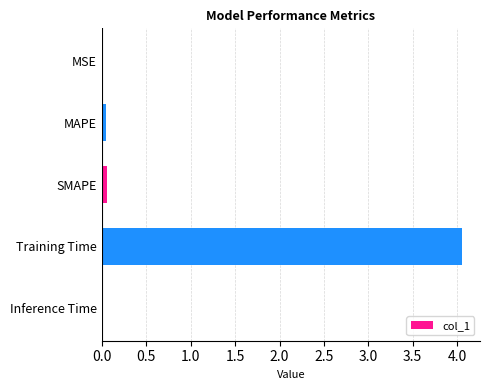

What is the sum of all values?

4.2